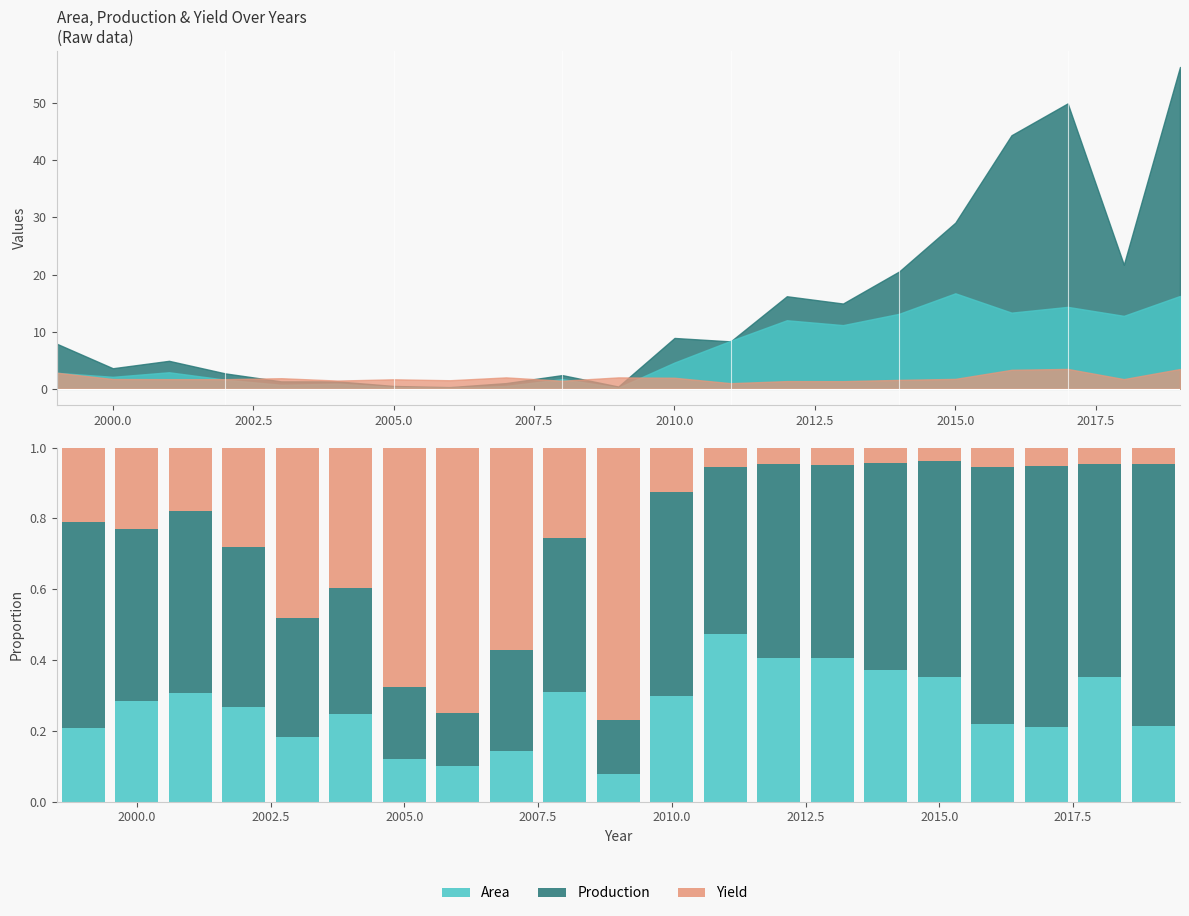

How many groups of bars are there?

21